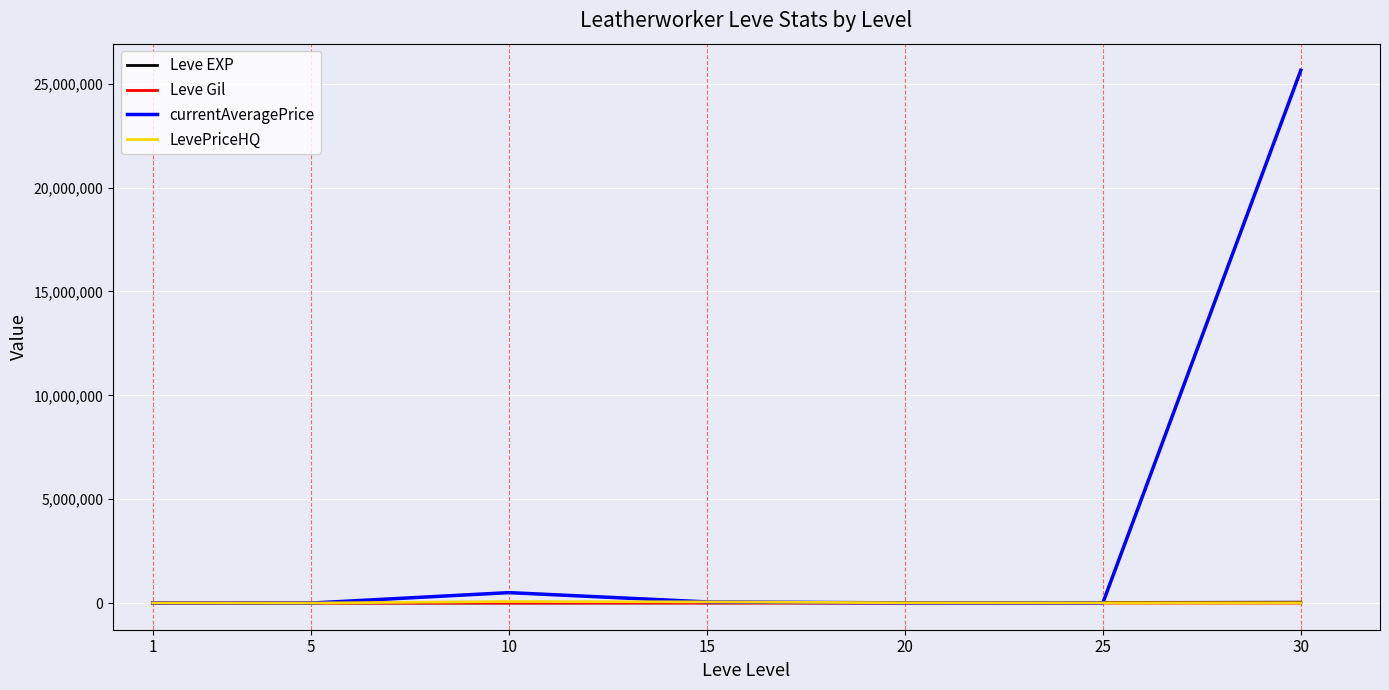

Which series changed the most between 10 and 30?

currentAveragePrice